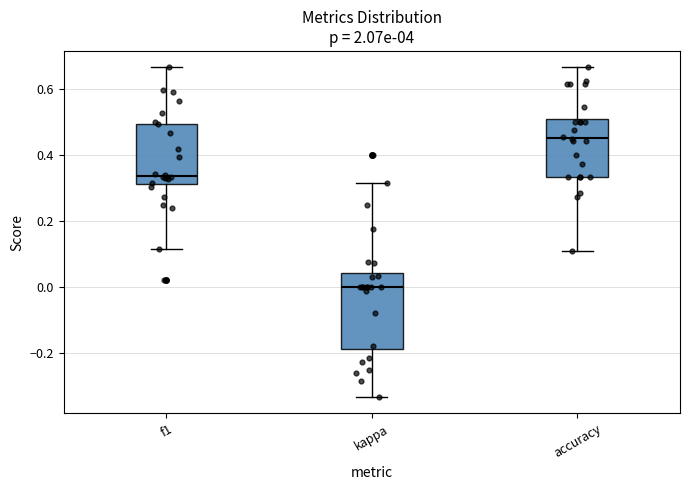

Reading left to right, read every box against the y-axis: the position of its median line, the range the box covers, and the ends of its whiskers. The values are not printed on the chart, so give them approximately, as read against the axis.

f1: median 0.34, box 0.32 to 0.50, whiskers 0.12 to 0.66
kappa: median 0.00, box -0.18 to 0.04, whiskers -0.34 to 0.32
accuracy: median 0.46, box 0.34 to 0.52, whiskers 0.12 to 0.66